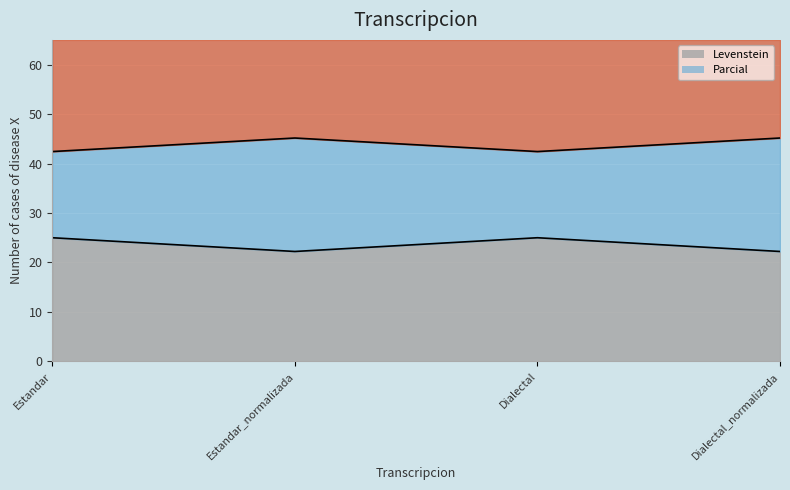

Reading left to right, transcribe all the data shown in this chart.

Levenstein: 25.0	22.2	25.0	22.2
Parcial: 42.4	45.2	42.4	45.2